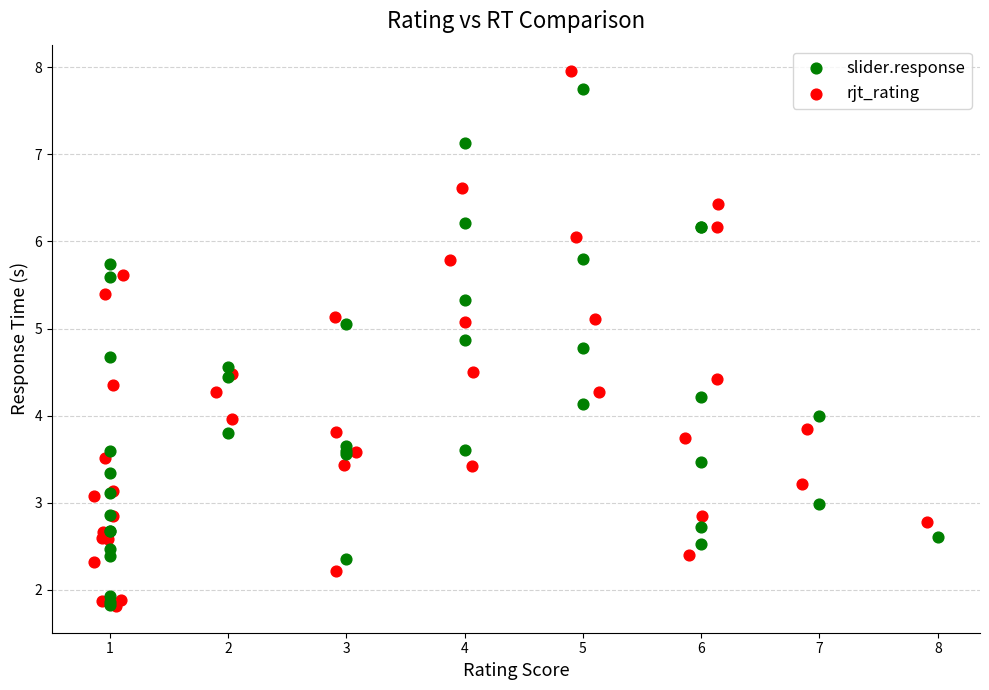

Which series has the widest spread of Y values?

rjt_rating